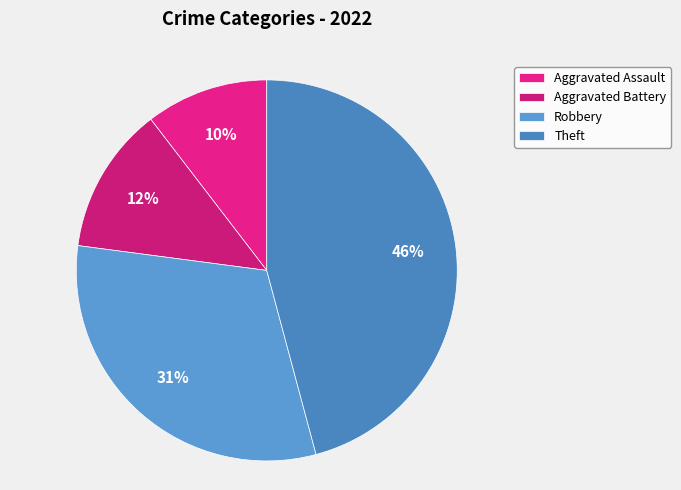

Is it true that Aggravated Battery is 12% of the pie?

True